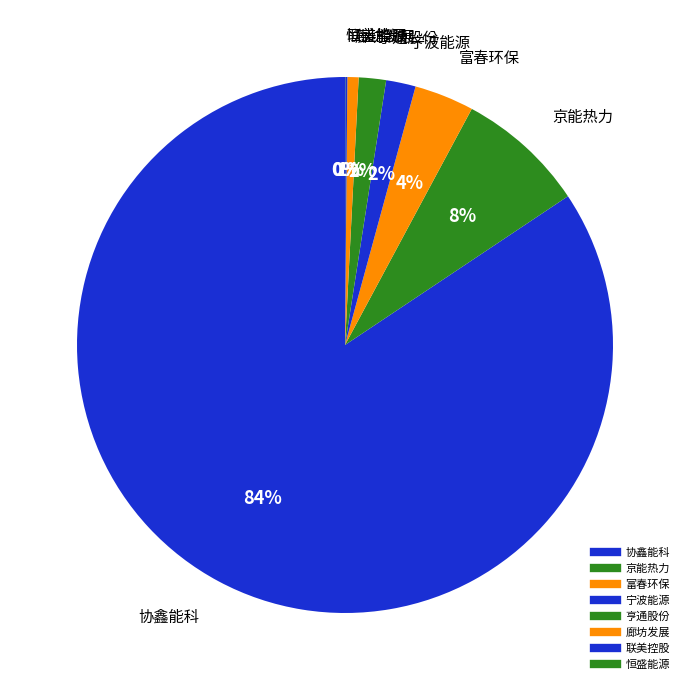

Is the sum of 亨通股份 and 恒盛能源 greater than half?

No